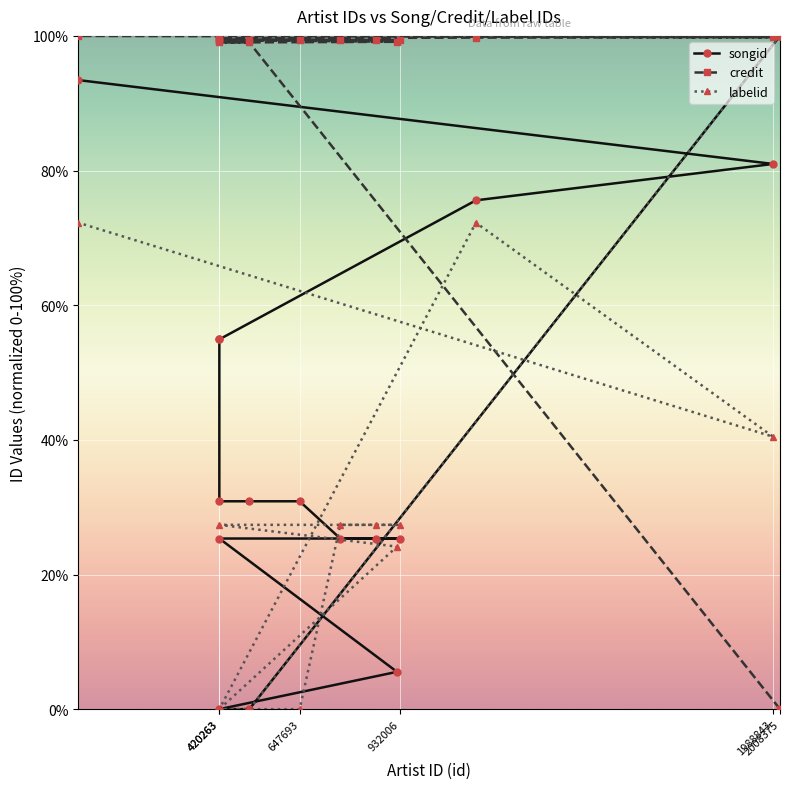

Rank the series by their average value, from highest to lowest.

credit, songid, labelid